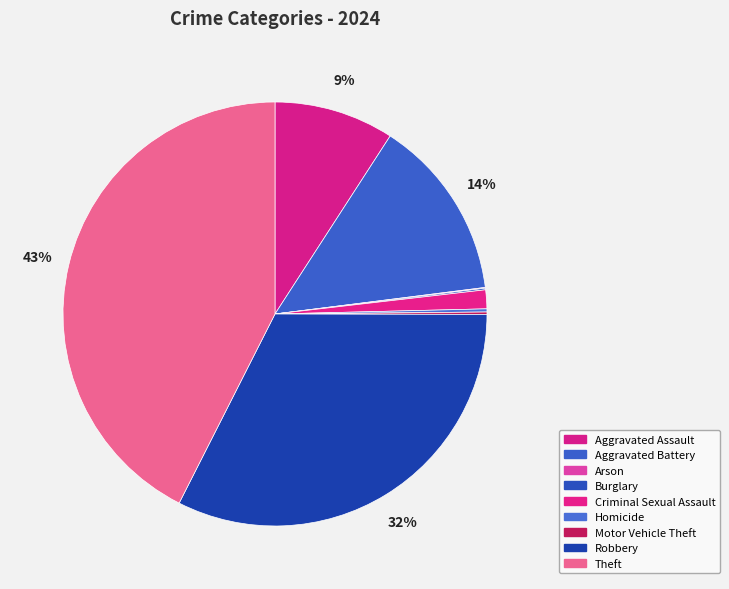

The Aggravated Assault slice represents 9% of the pie. True or false?

True